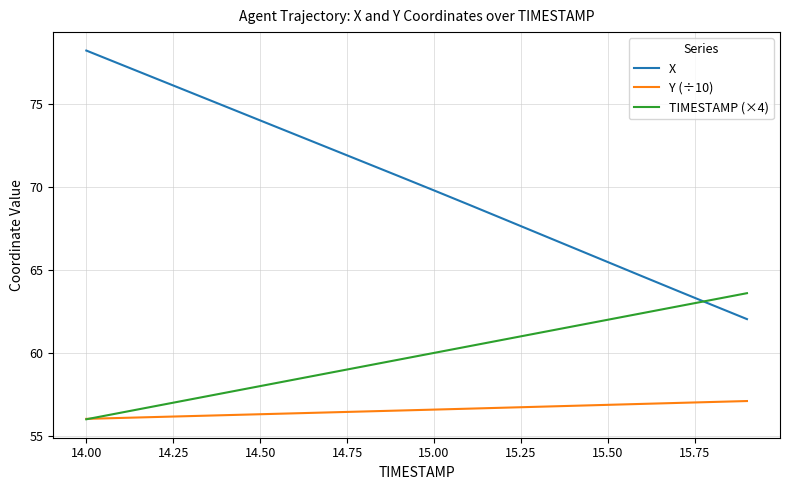

Rank the series by their maximum value, from lowest to highest.

Y (÷10), TIMESTAMP (×4), X